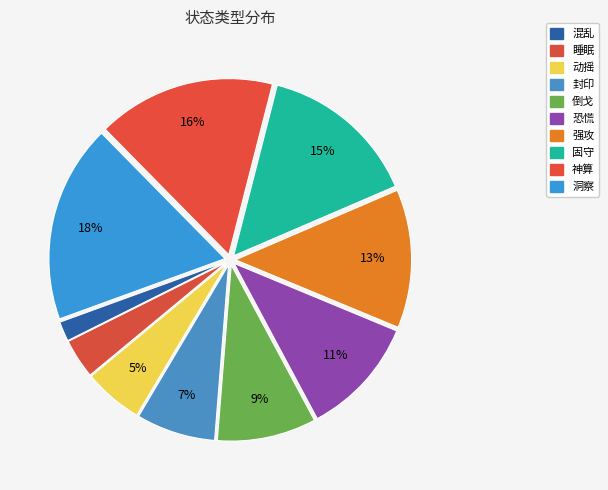

How many slices are in this pie chart?

10